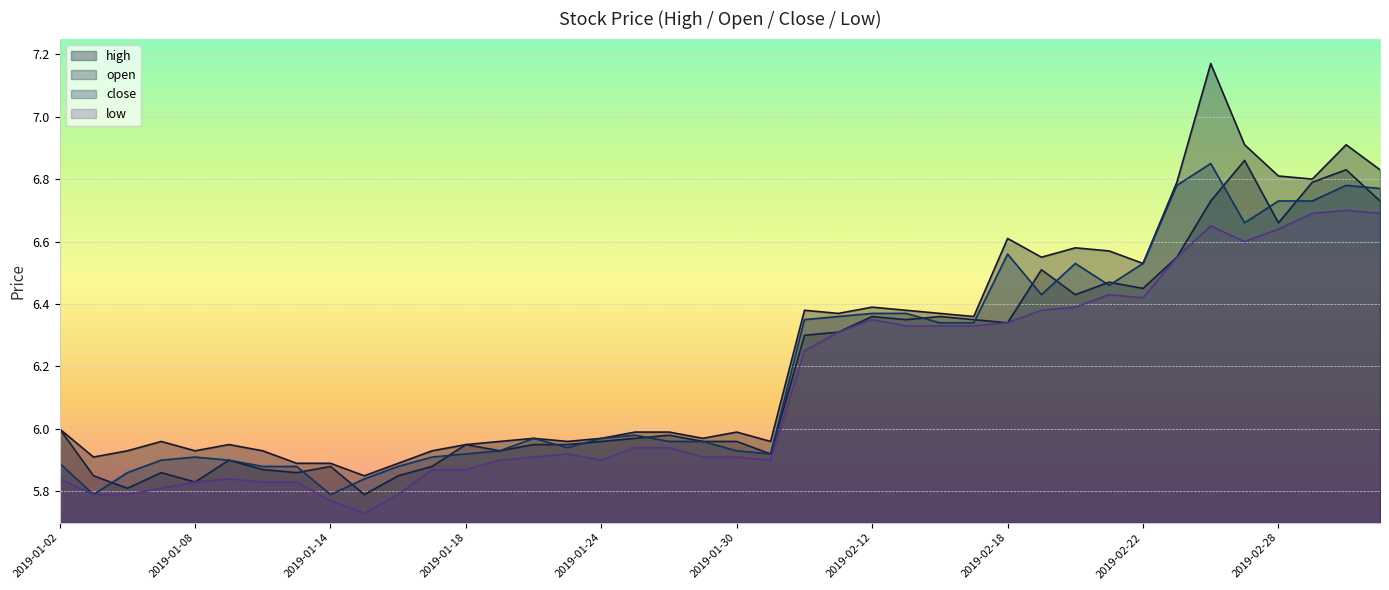

True or false: close and low intersect in this chart.

False